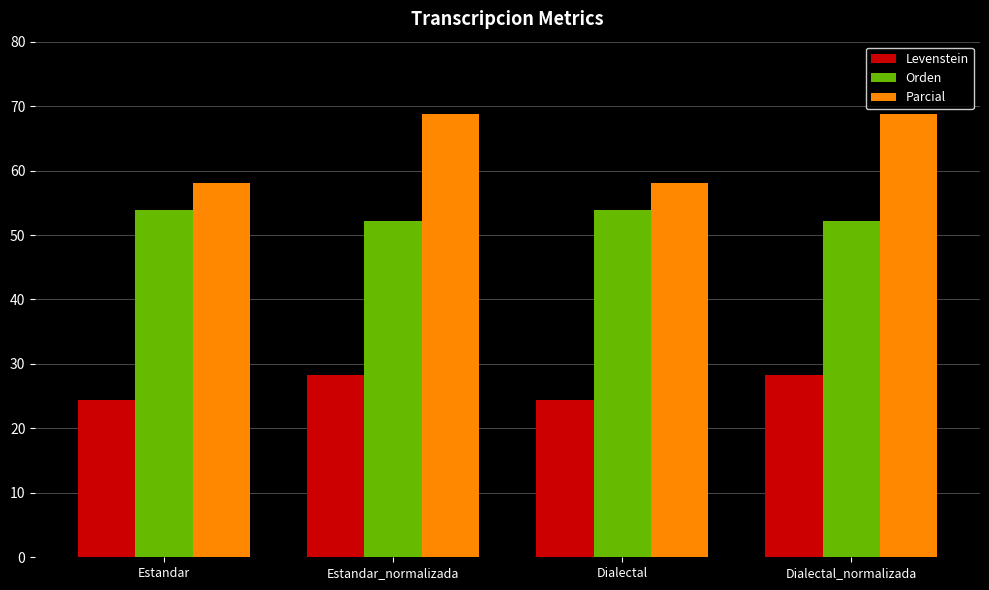

True or false: Levenstein has a value of 14.5 at Dialectal.

False